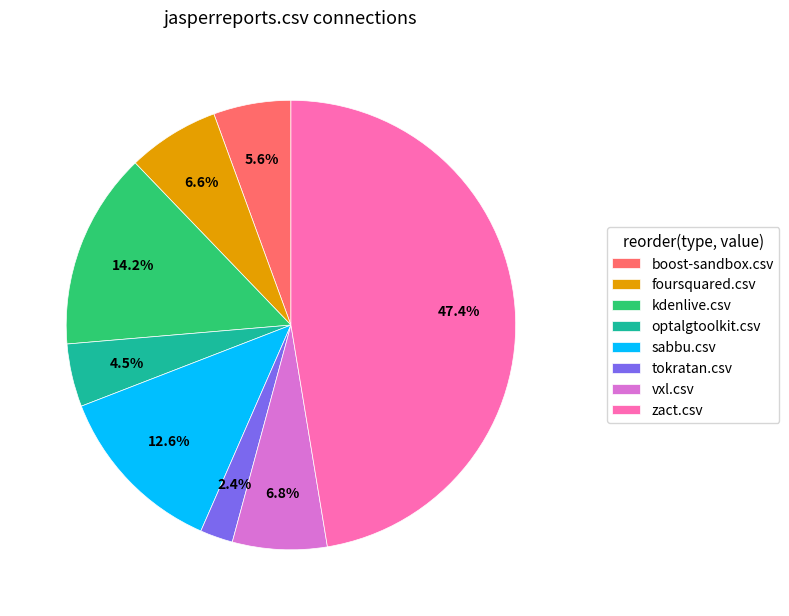

How many segments does this pie chart have?

8